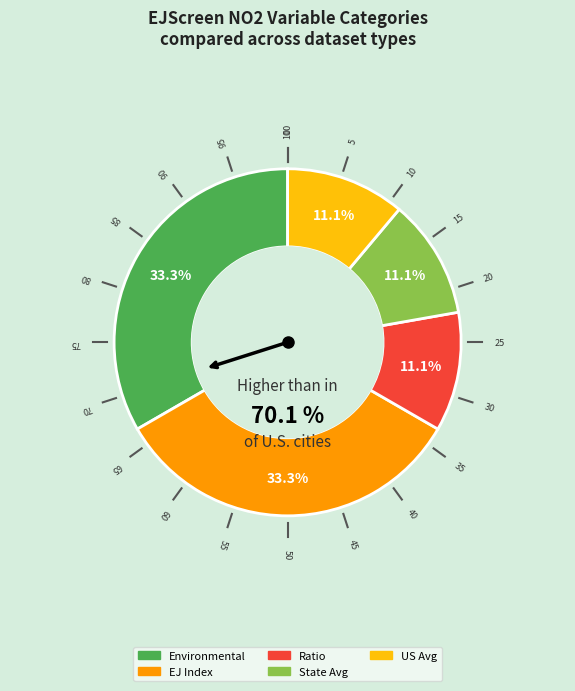

Is it true that Environmental is 33% of the pie?

True